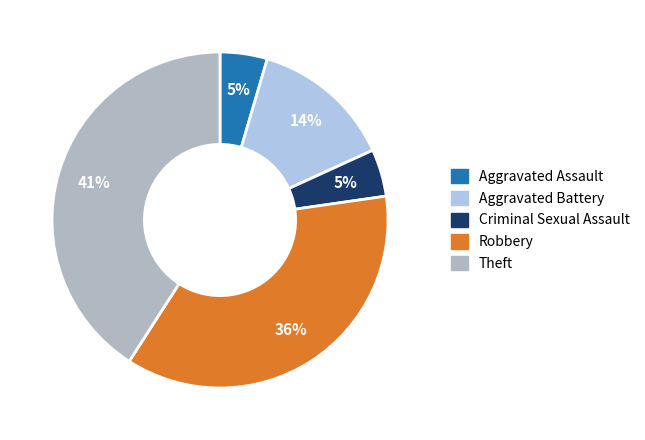

Does Aggravated Assault account for over 50% of the chart?

No